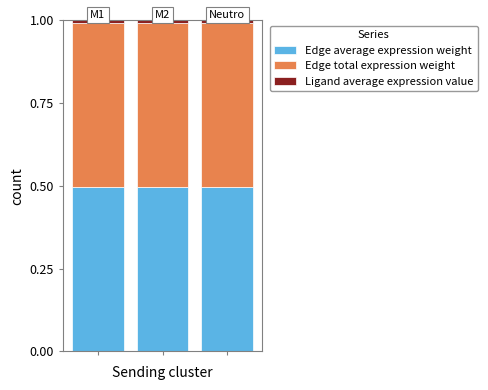

What is the highest value of the Edge average expression weight series?

0.5